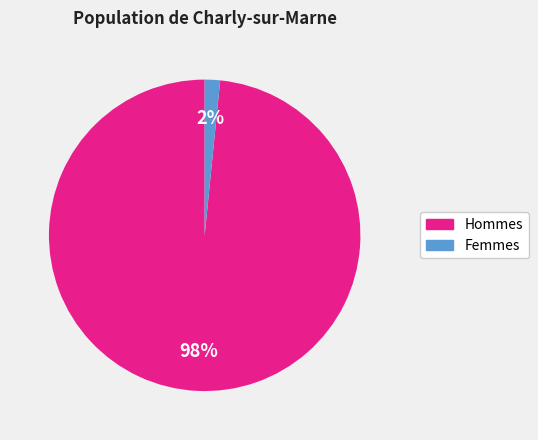

What percentage is the Femmes slice, to the nearest percent?

2%